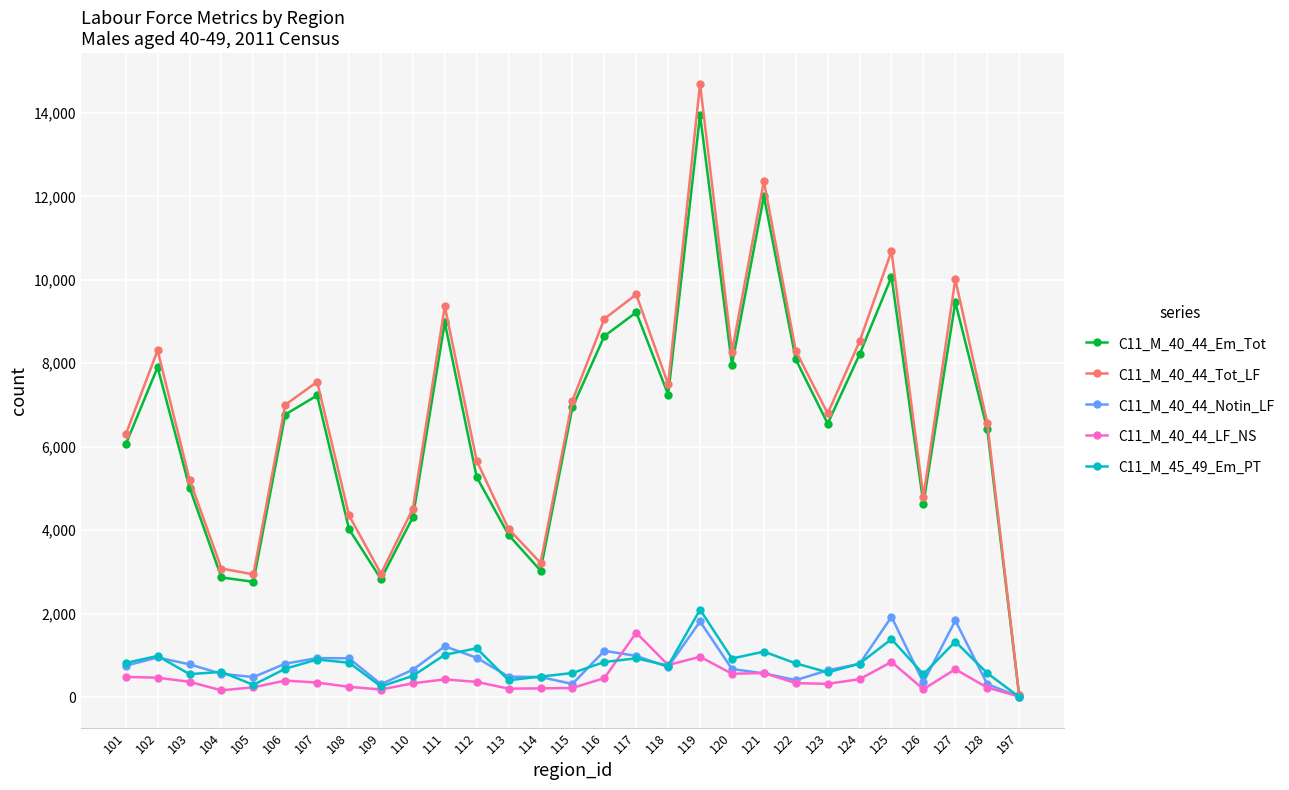

True or false: C11_M_40_44_LF_NS has more than 2 interior local peaks.

True